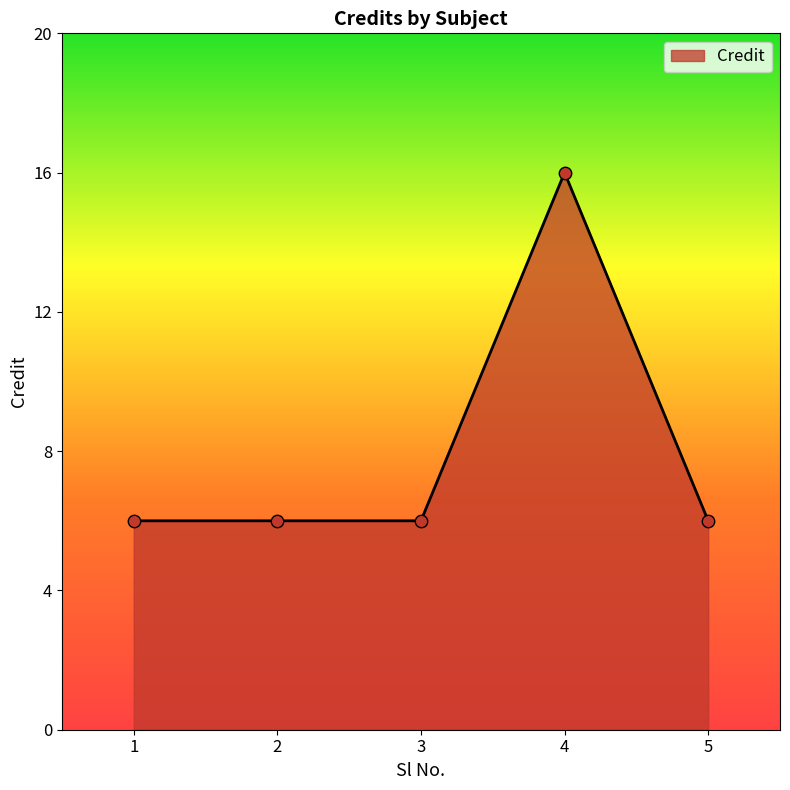

What is the change in value from 3 to 4?

+10